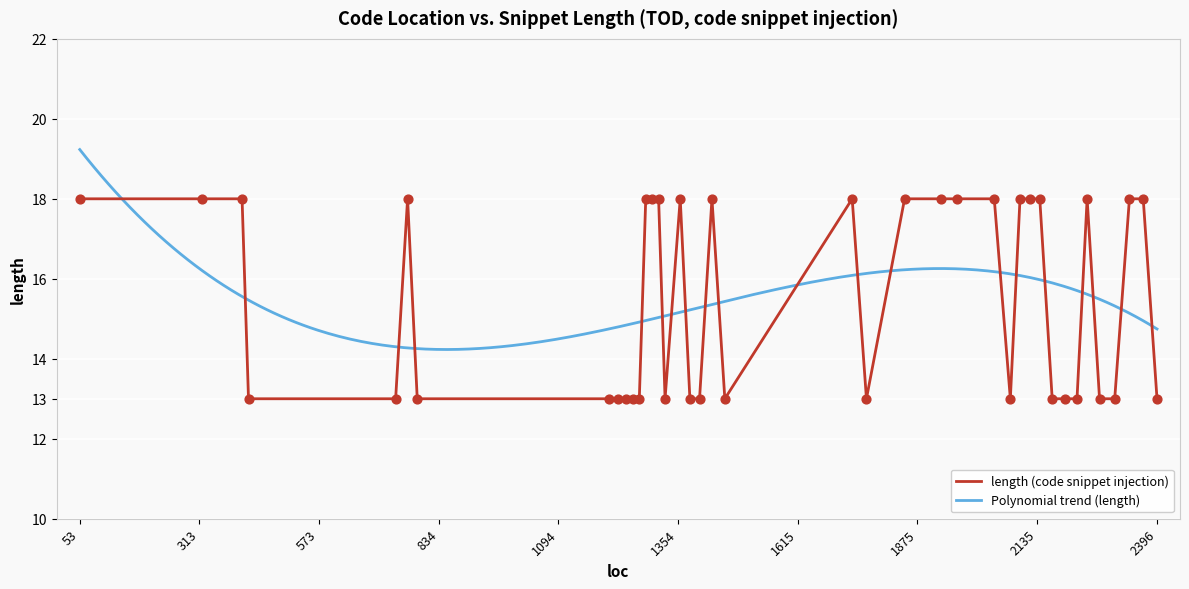

Which has a higher value, 2195 or 53?

53